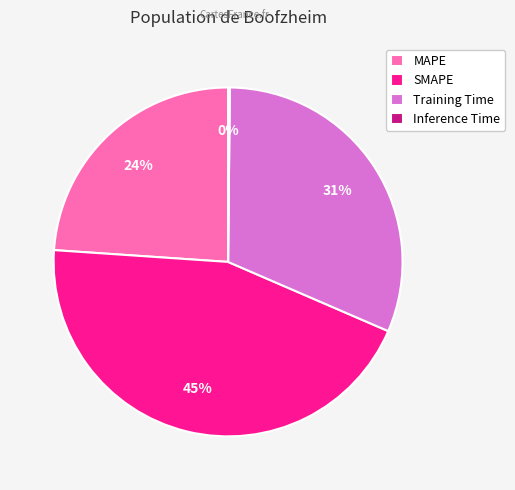

Is it true that SMAPE is 45% of the pie?

True